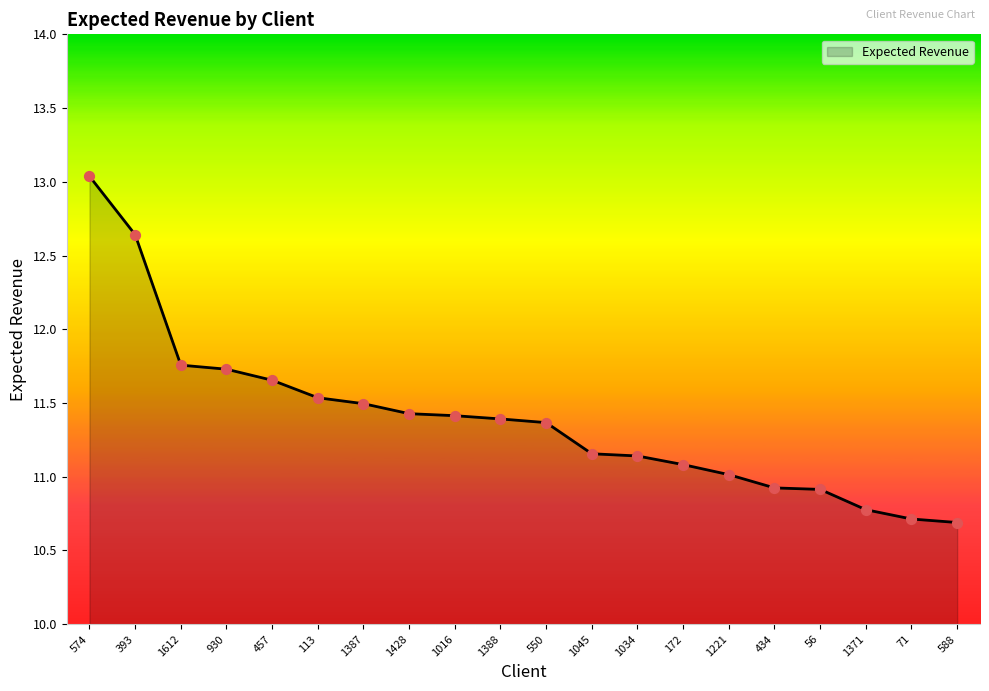

What is the ratio of the value at 588 to the value at 1034?

1.0